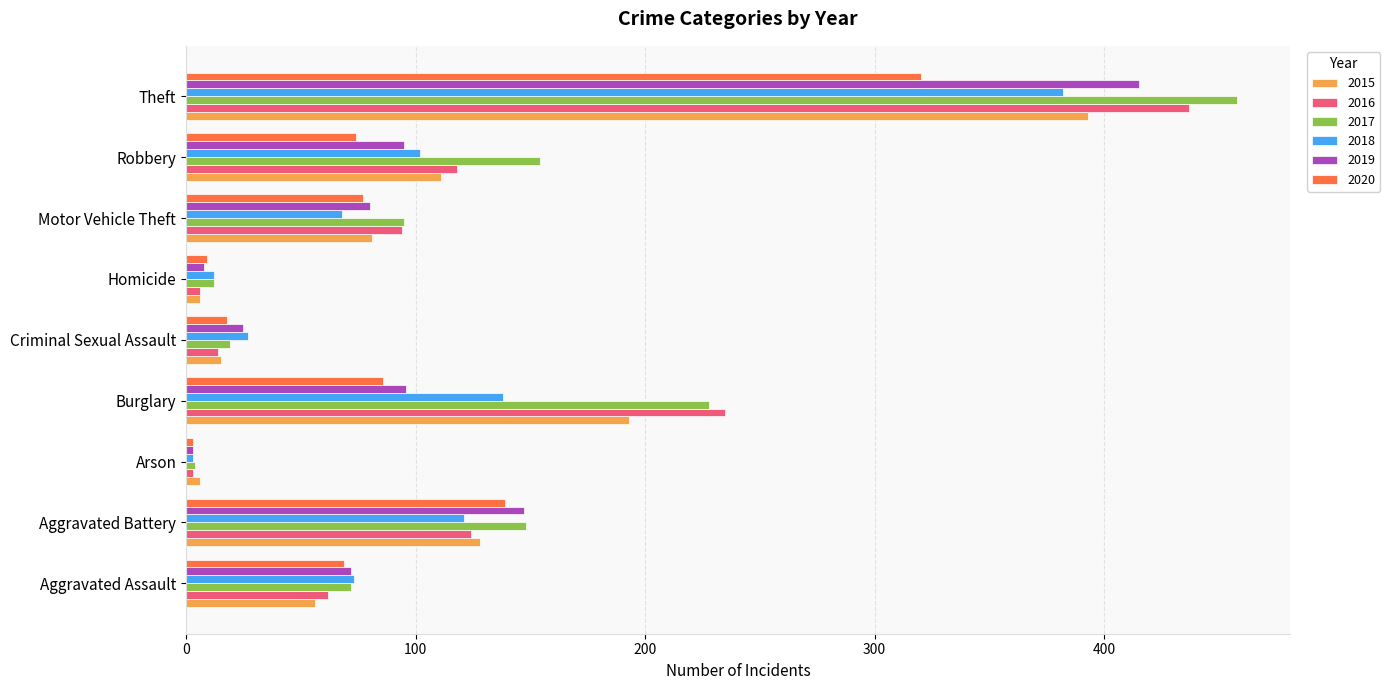

Which series has the largest range (max minus min)?

2017